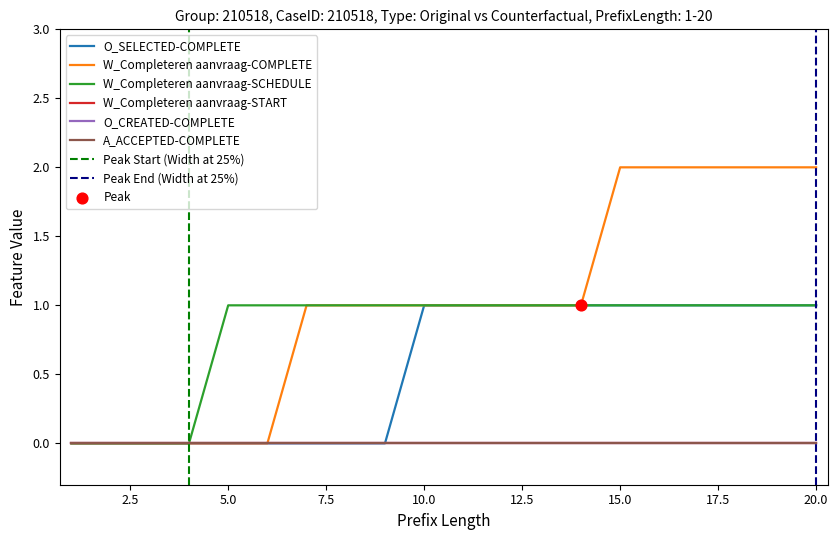

Which series contains the lowest Y value?

O_SELECTED-COMPLETE